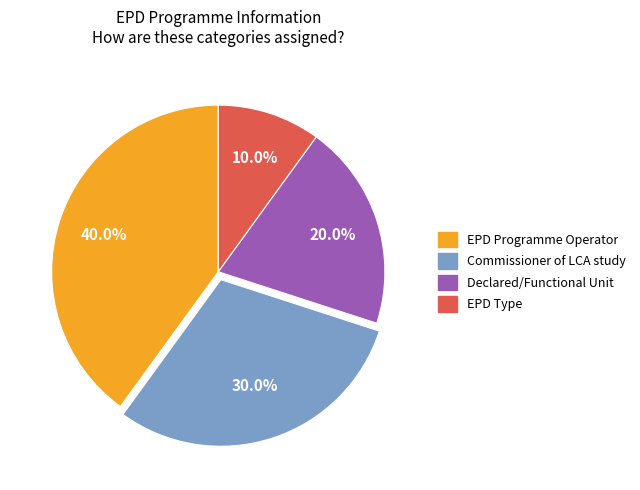

To the nearest percent, what is the difference between the largest and smallest slice percentages?

30%